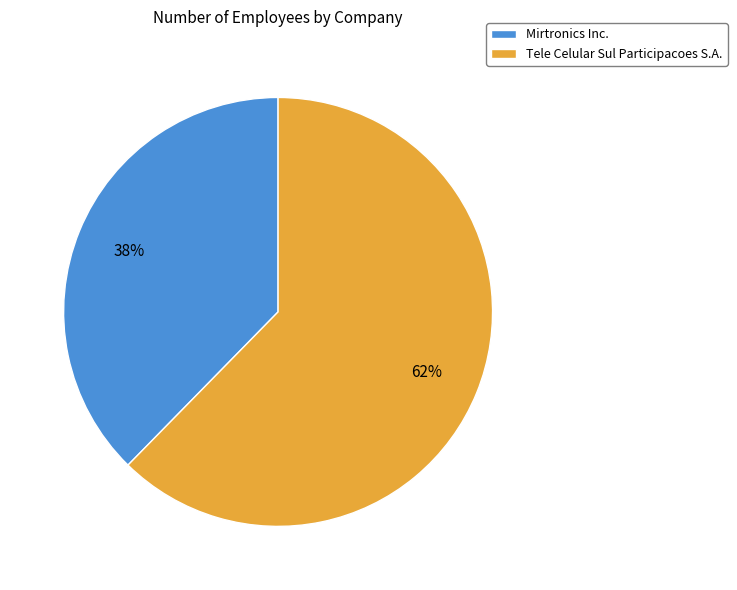

To the nearest percent, what is the combined percentage of Tele Celular Sul Participacoes S.A. and Mirtronics Inc.?

100%